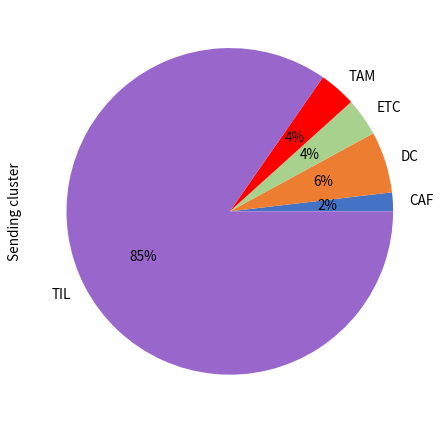

To the nearest percent, what is the difference between the CAF and DC slice percentages?

4%